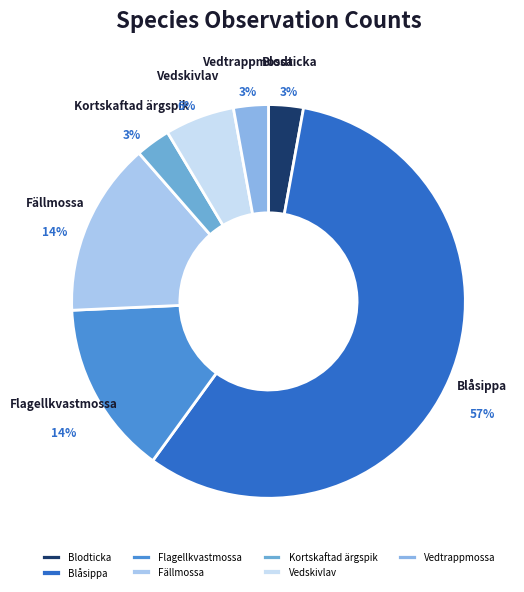

To the nearest percent, what is the average slice percentage?

14%